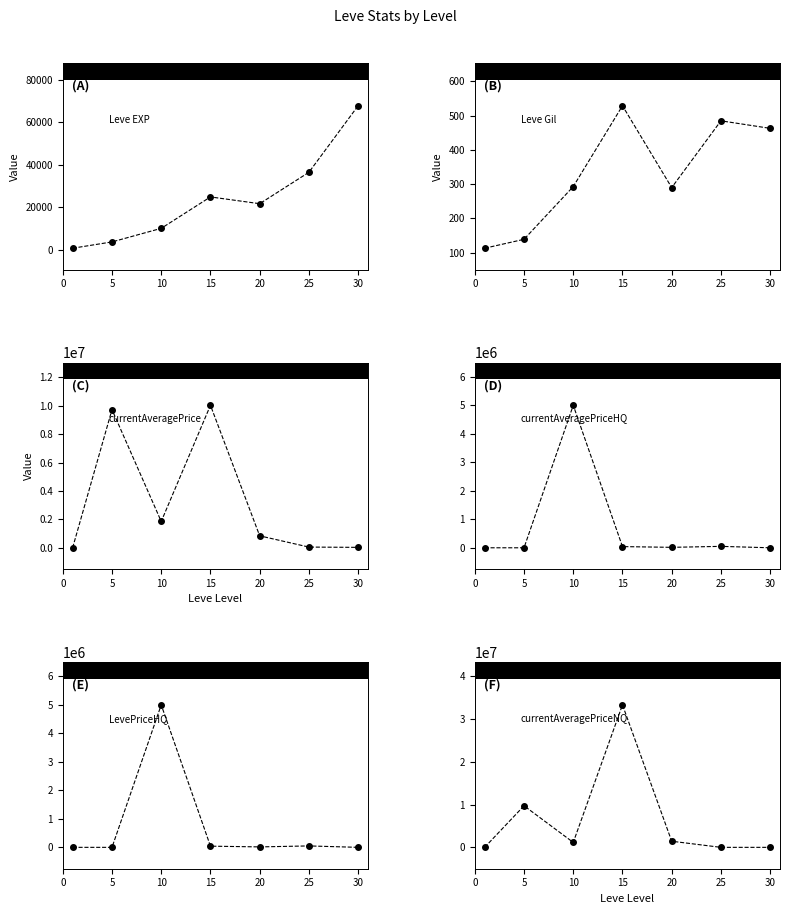

True or false: currentAveragePriceHQ and LevePriceHQ intersect in this chart.

False